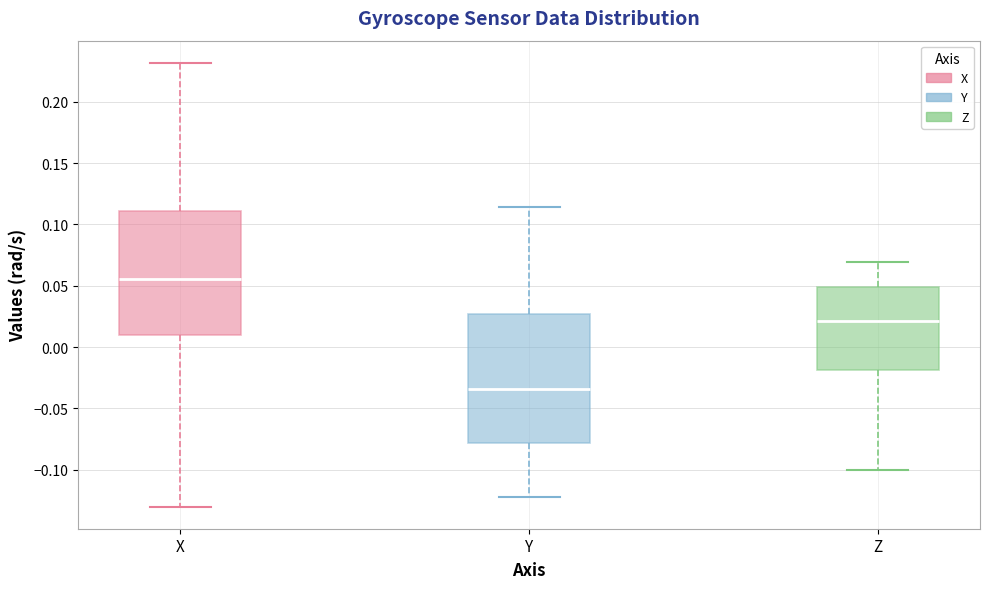

Where is the upper edge of the box for Z on the y-axis? The values are not printed on the chart, so give them approximately, as read against the axis.

0.050